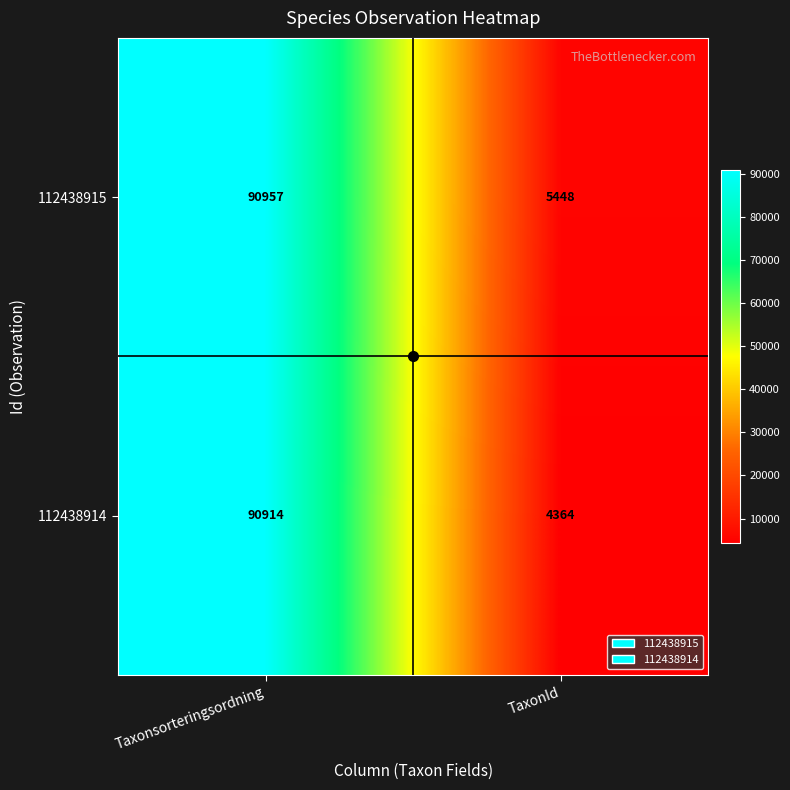

True or false: 112438914 has a value of 57633 at Taxonsorteringsordning.

False